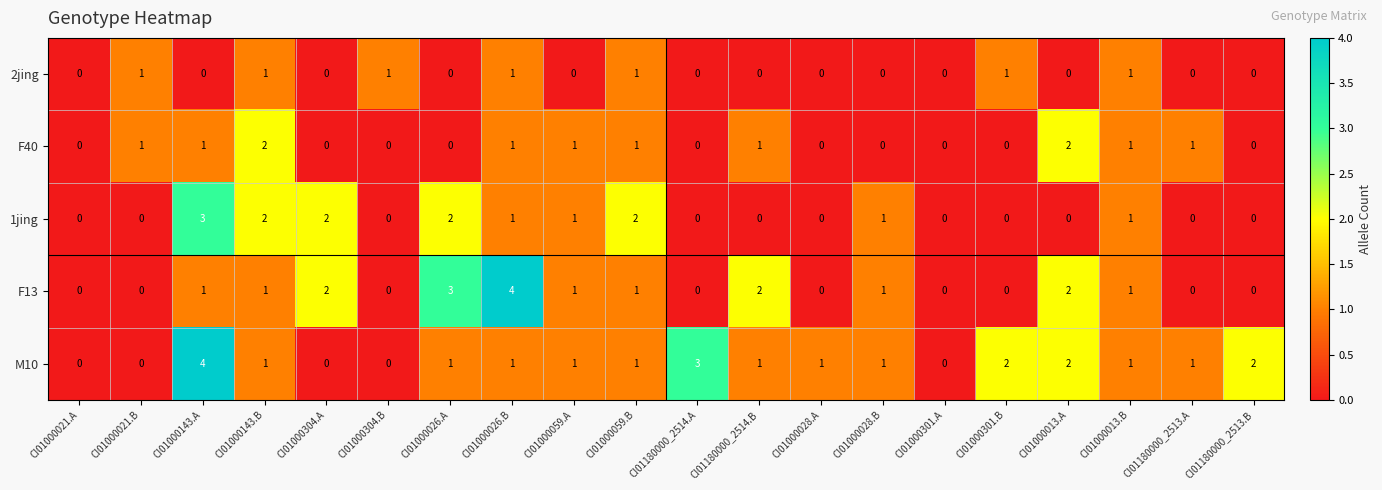

What is the sum of all 2jing values?

7